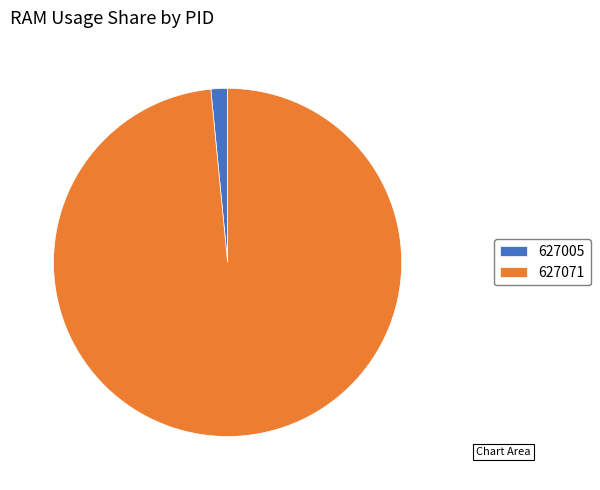

Which category has the biggest portion of the pie?

627071